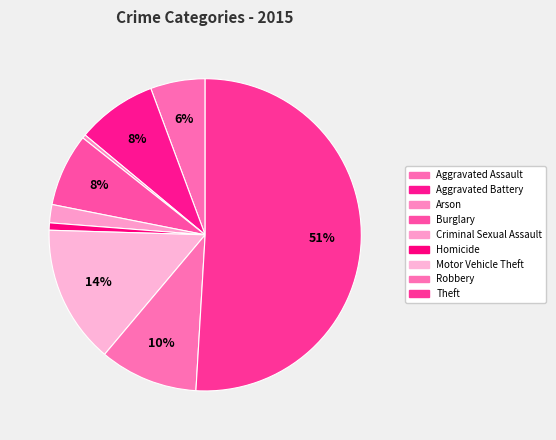

Which has a higher value, Motor Vehicle Theft or Theft?

Theft